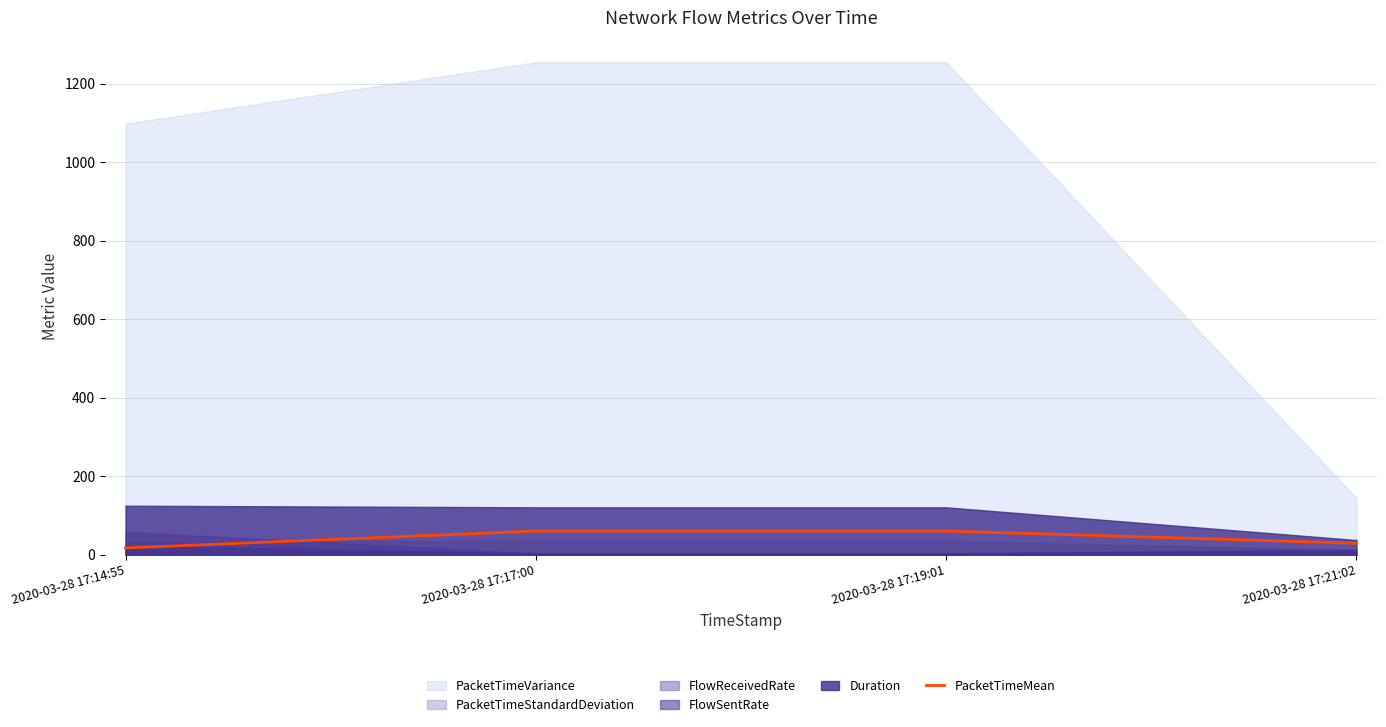

True or false: PacketTimeMean has more than 1 interior local peaks.

False